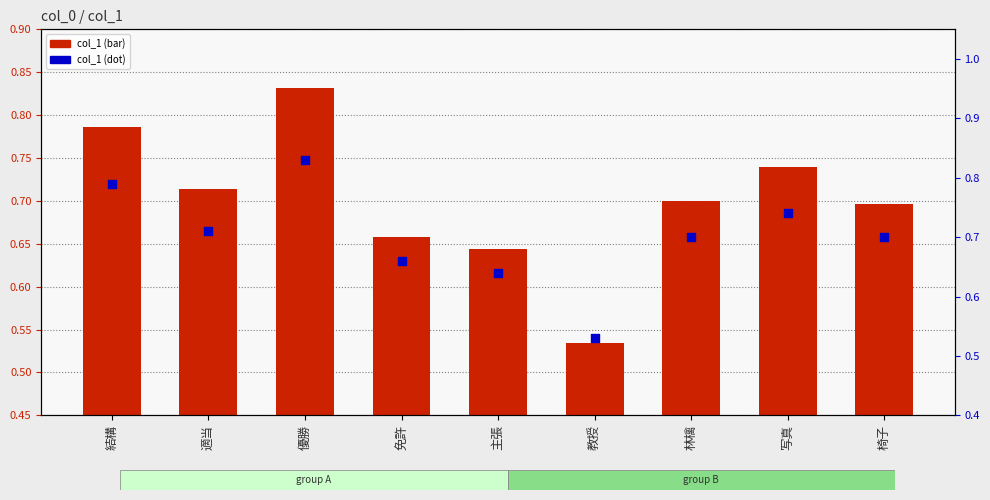

At how many categories does at least one series exceed 0?

9